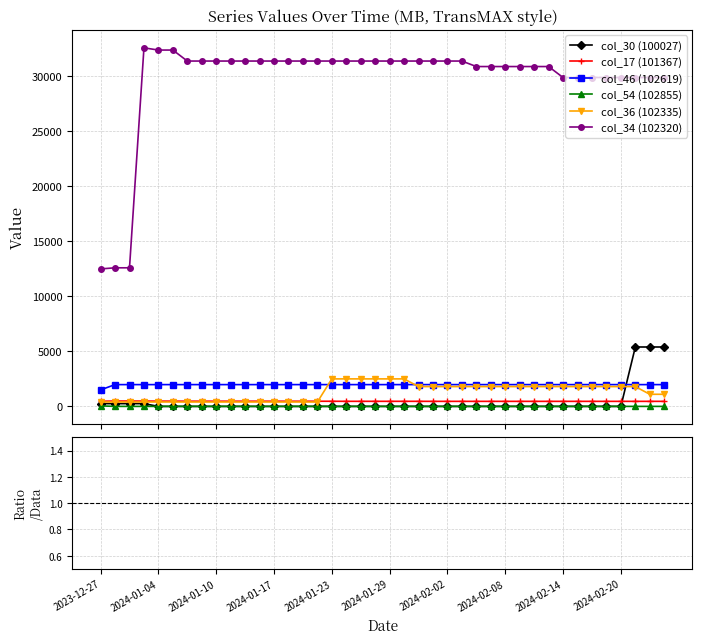

True or false: col_46 (102619) has more than 0 points higher than both neighbors.

False